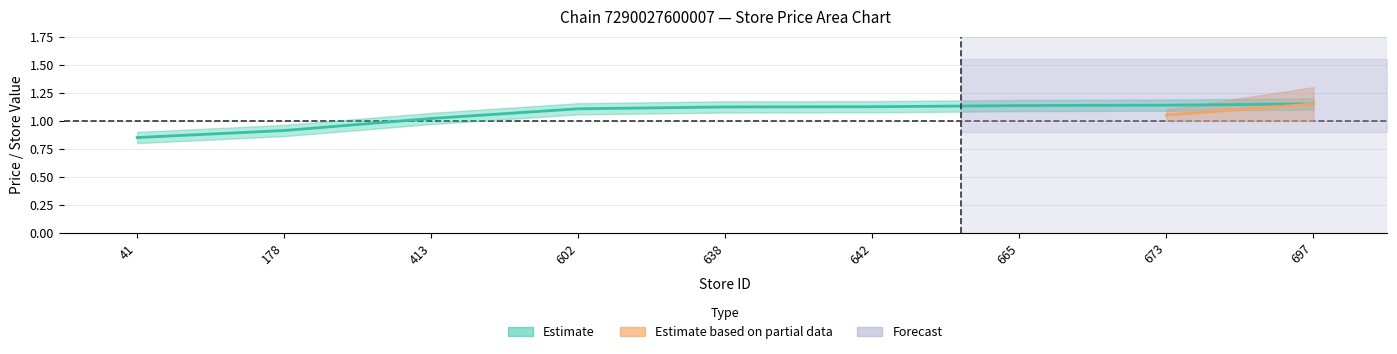

Reading right to left, list all the values displayed in this chart.

1.1	1.1	1.1	1.1	1.1	1.1	1.0	0.9	0.8